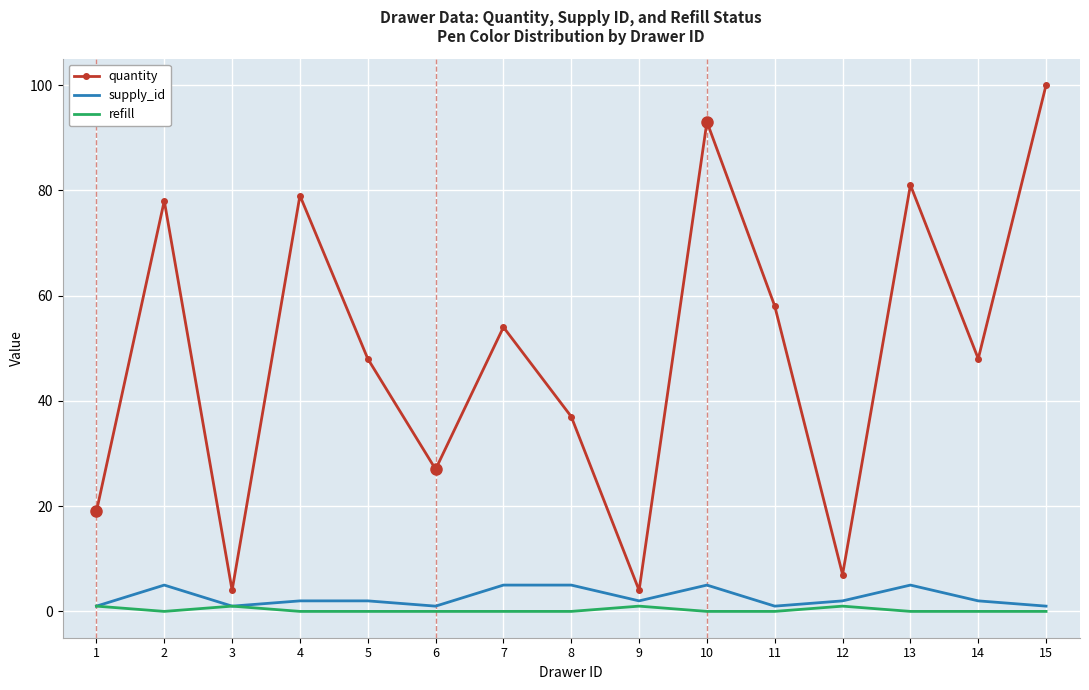

Reading right to left, list all the values displayed in this chart.

quantity: 15=100	14=48	13=81	12=7	11=58	10=93	9=4	8=37	7=54	6=27	5=48	4=79	3=4	2=78	1=19
supply_id: 15=1	14=2	13=5	12=2	11=1	10=5	9=2	8=5	7=5	6=1	5=2	4=2	3=1	2=5	1=1
refill: 15=0	14=0	13=0	12=1	11=0	10=0	9=1	8=0	7=0	6=0	5=0	4=0	3=1	2=0	1=1